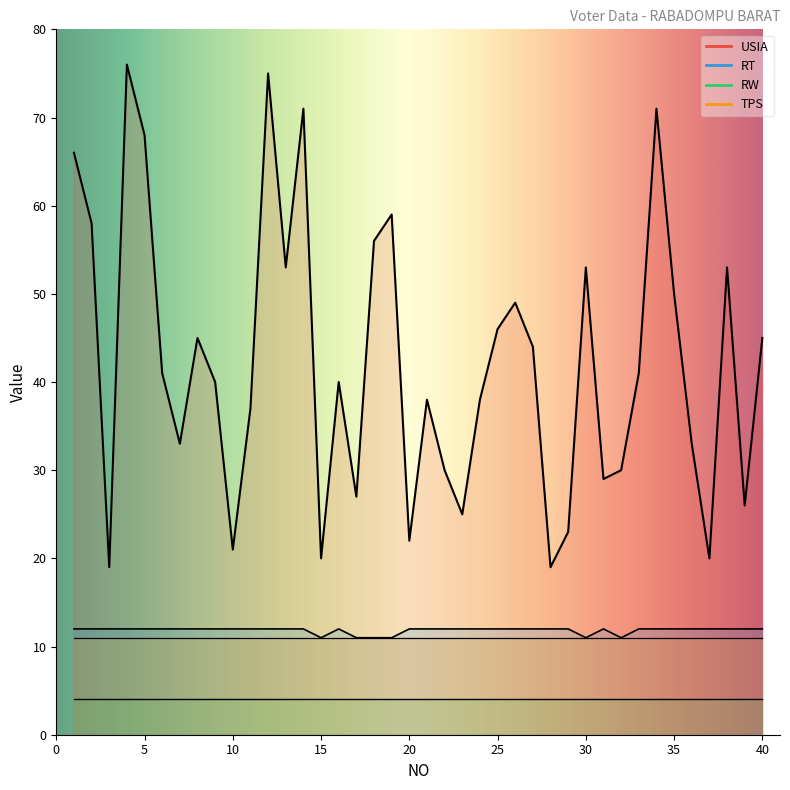

What is the average value of the RT series?

12